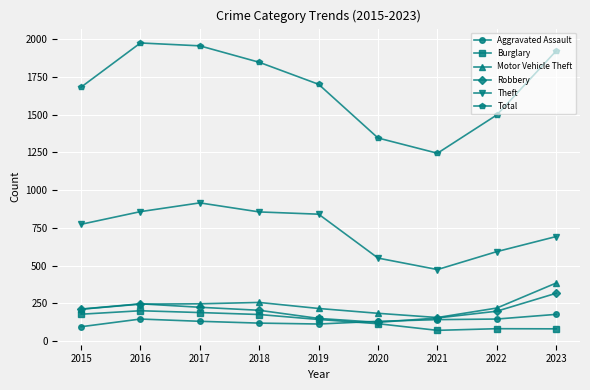

How many data points in Aggravated Assault are less than 131?

3